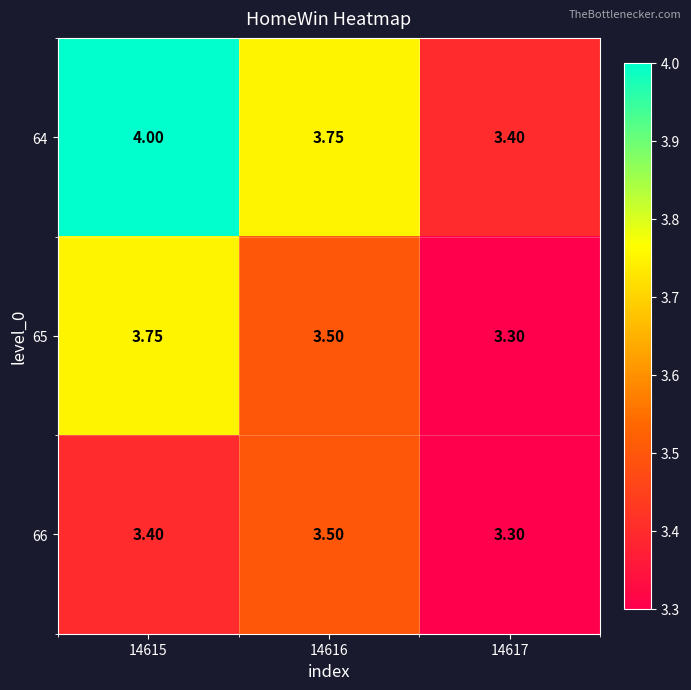

Is the value of 66 at 14616 greater than the value of 64 at 14616?

No